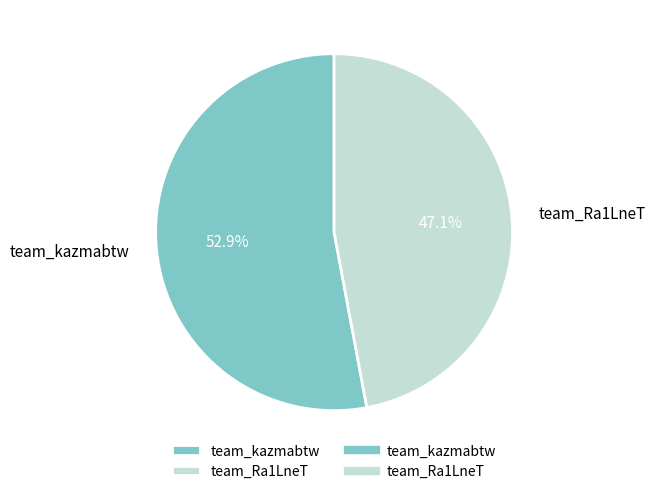

Rank the categories by value from lowest to highest.

team_Ra1LneT, team_kazmabtw